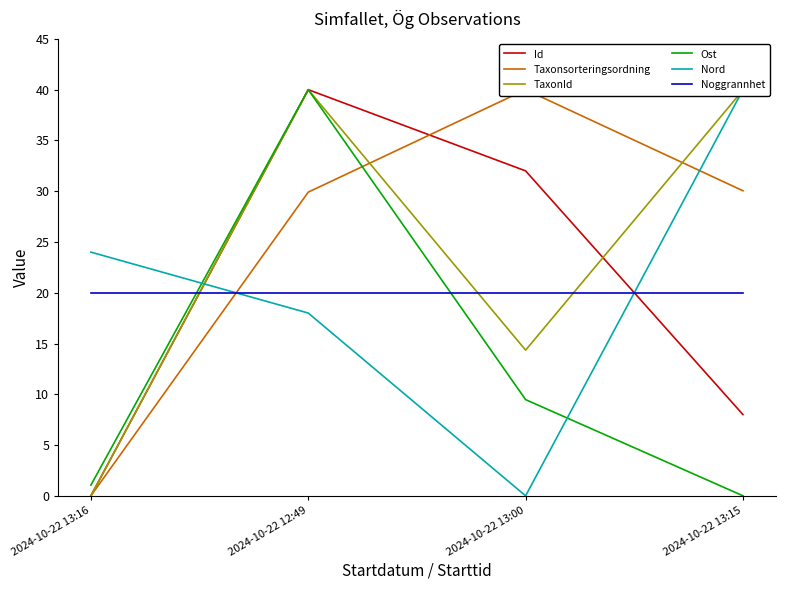

What is the label of the 1st point from the left?

2024-10-22 13:16